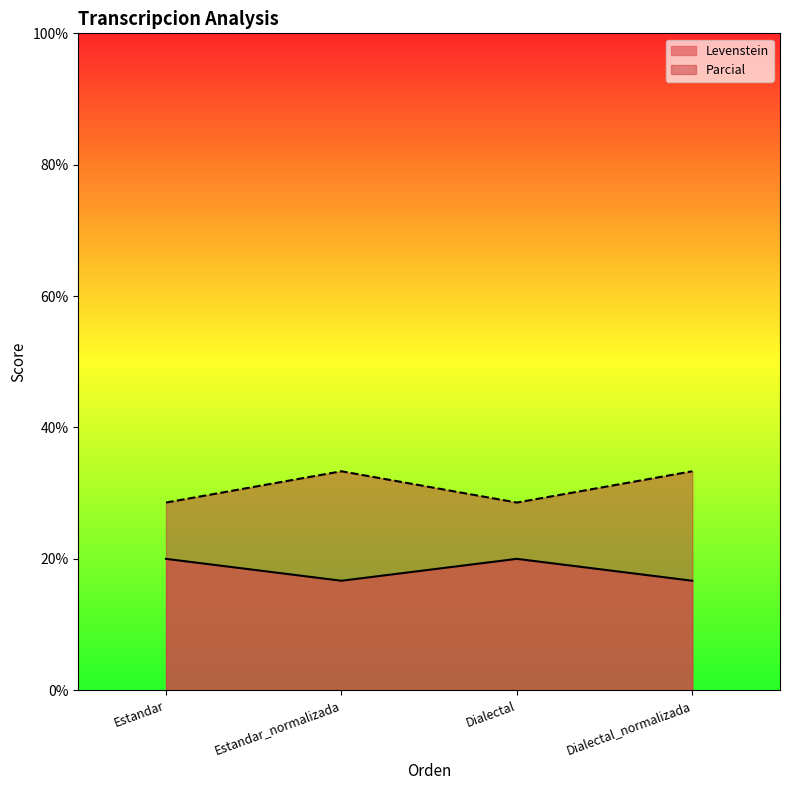

What are all the series names shown in the legend?

Levenstein, Parcial